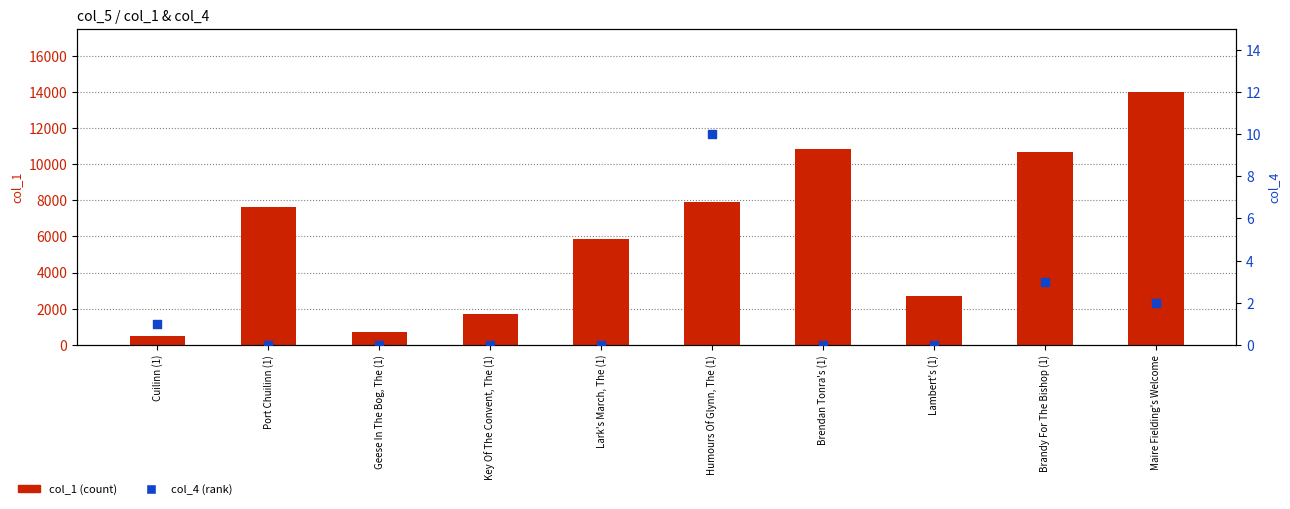

What are all the series names shown in the legend?

col_1 (count), col_4 (rank)